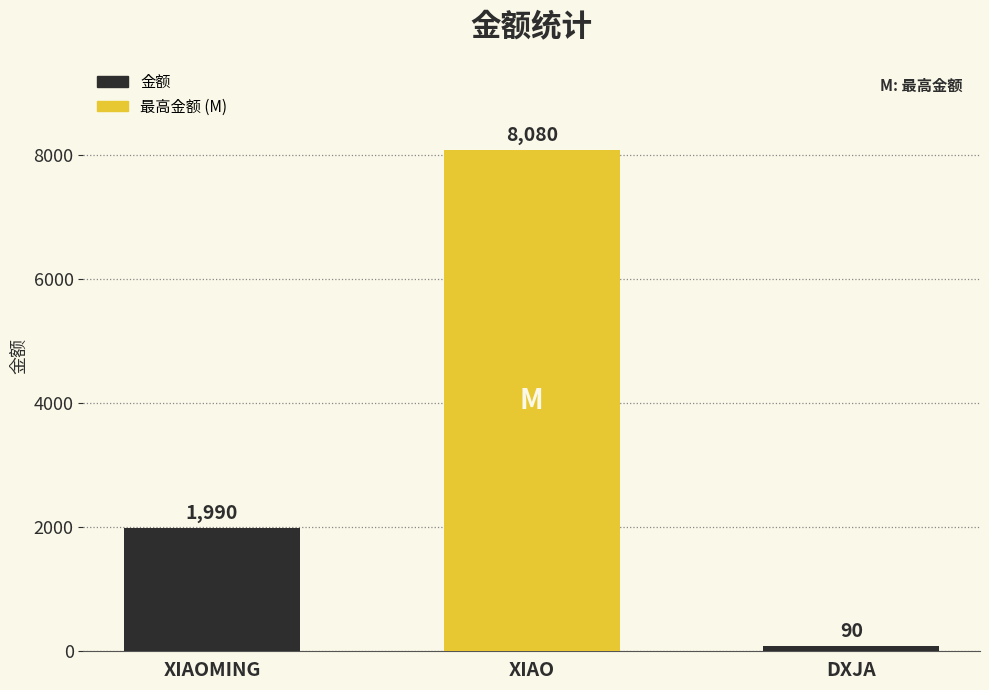

The value at XIAOMING is 3409. True or false?

False